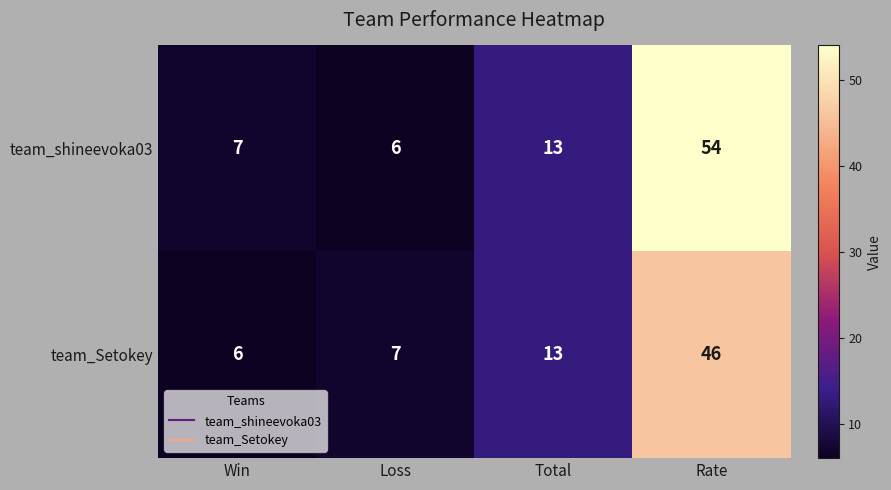

Which series has the largest total across all categories?

team_shineevoka03